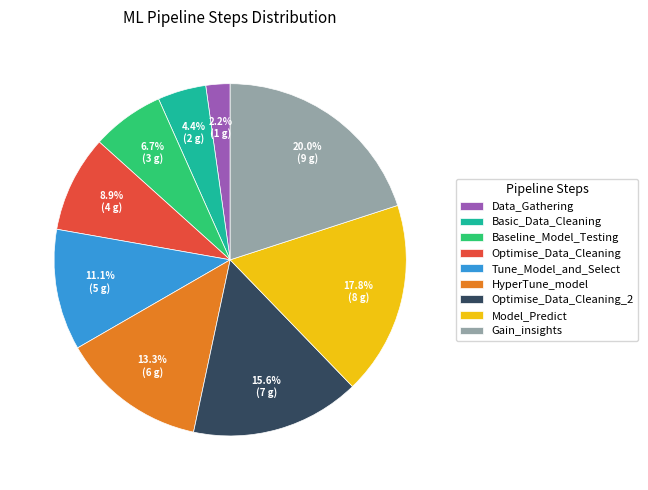

Between Optimise_Data_Cleaning_2 and HyperTune_model, which is larger?

Optimise_Data_Cleaning_2